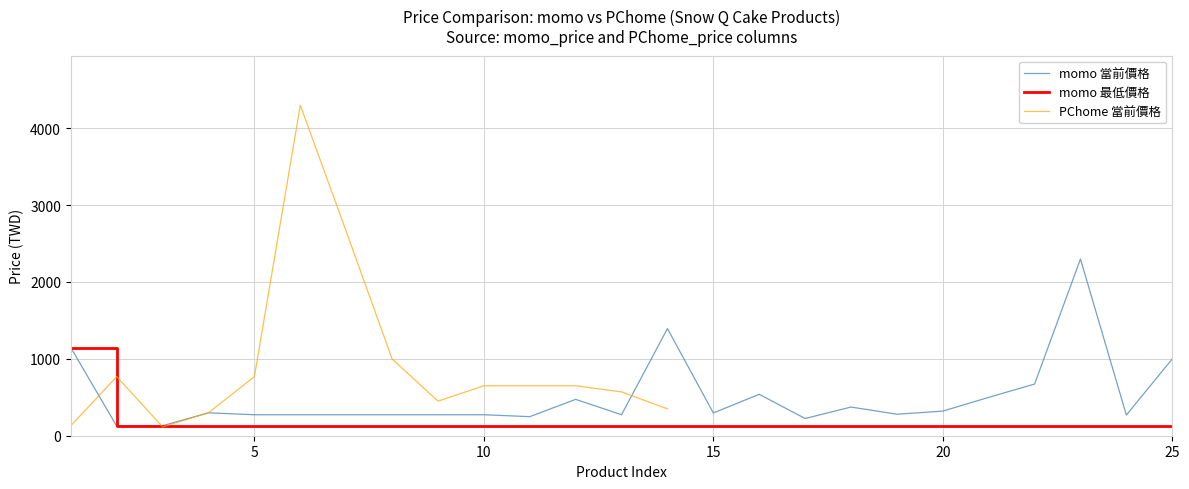

What is the ratio of the value at 2 to the value at 7?

0.5